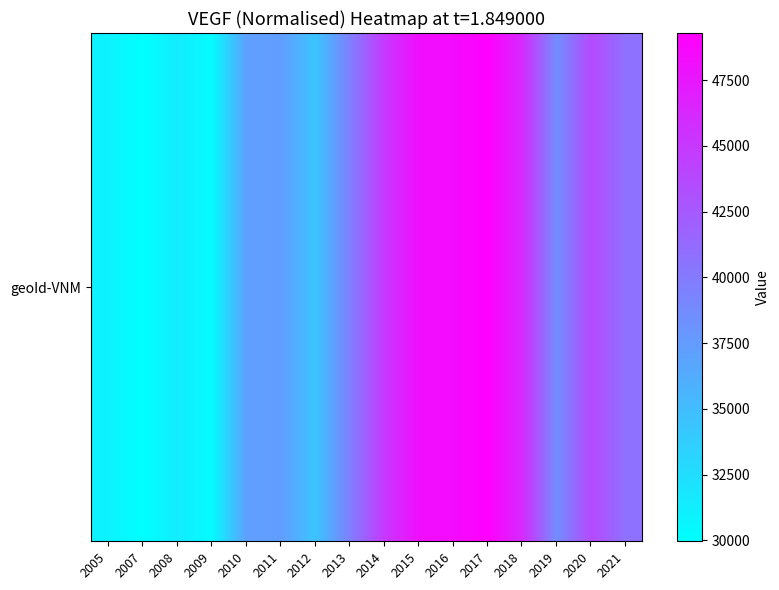

How many series are shown in this chart?

1